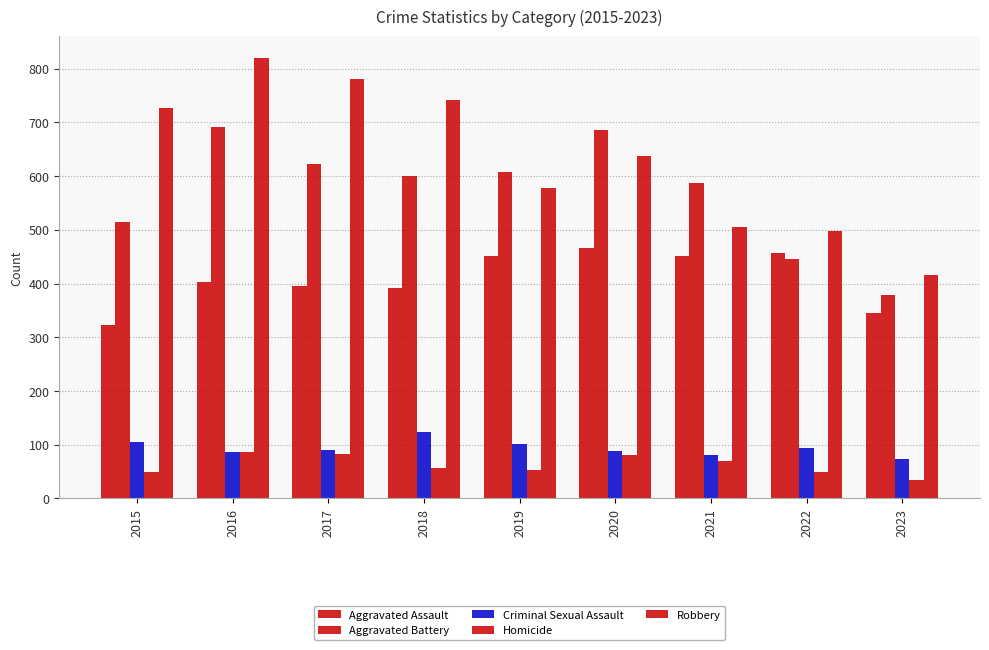

Does the chart contain stacked bars?

No